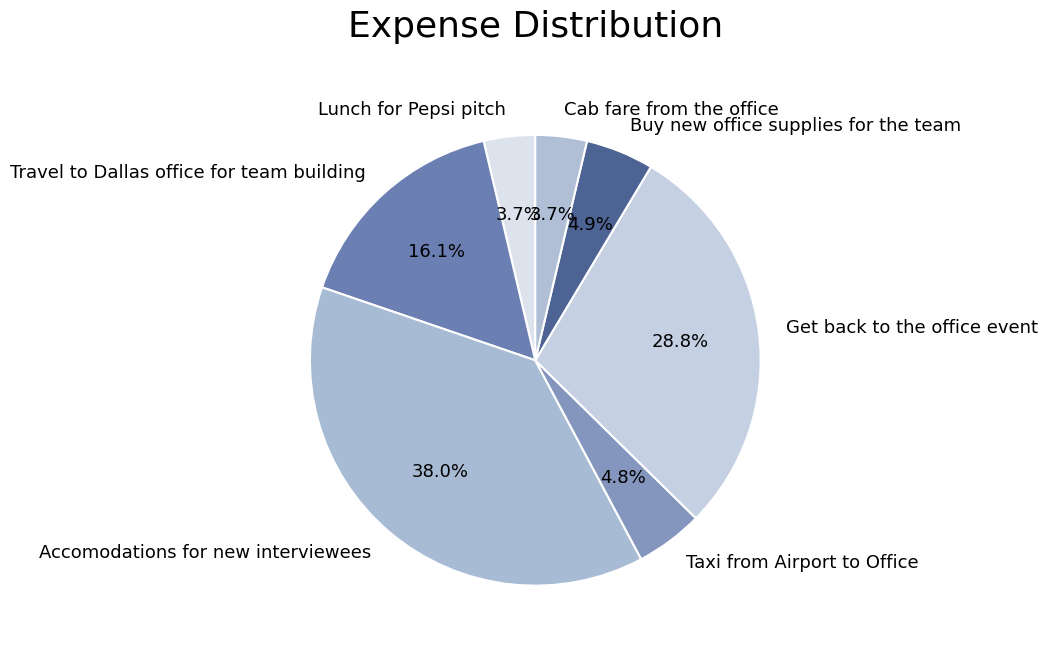

Approximately how many times larger is the value at Taxi from Airport to Office compared to Cab fare from the office?

1.3